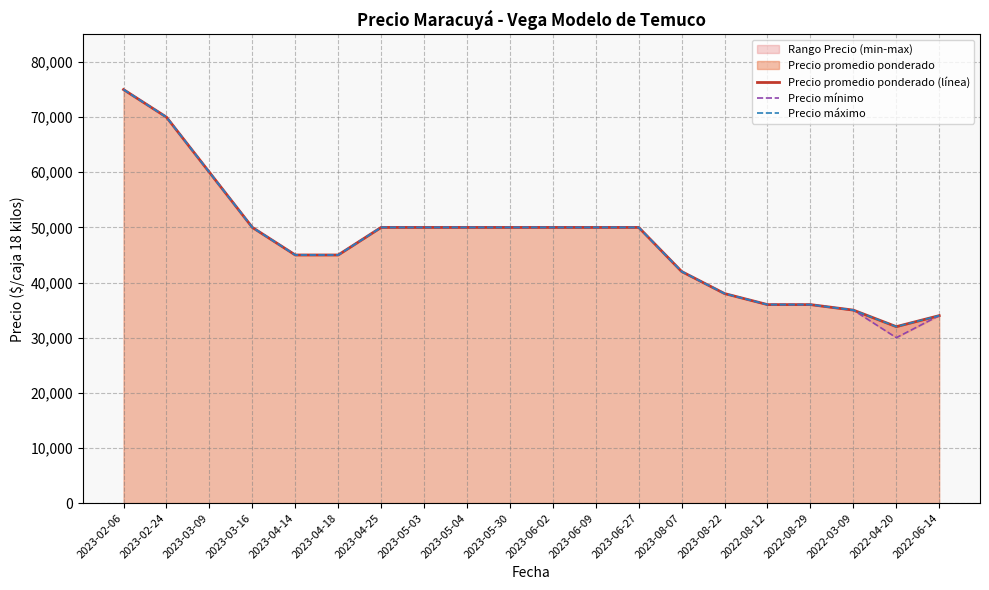

Which series has the largest total across all categories?

Precio promedio ponderado (línea)